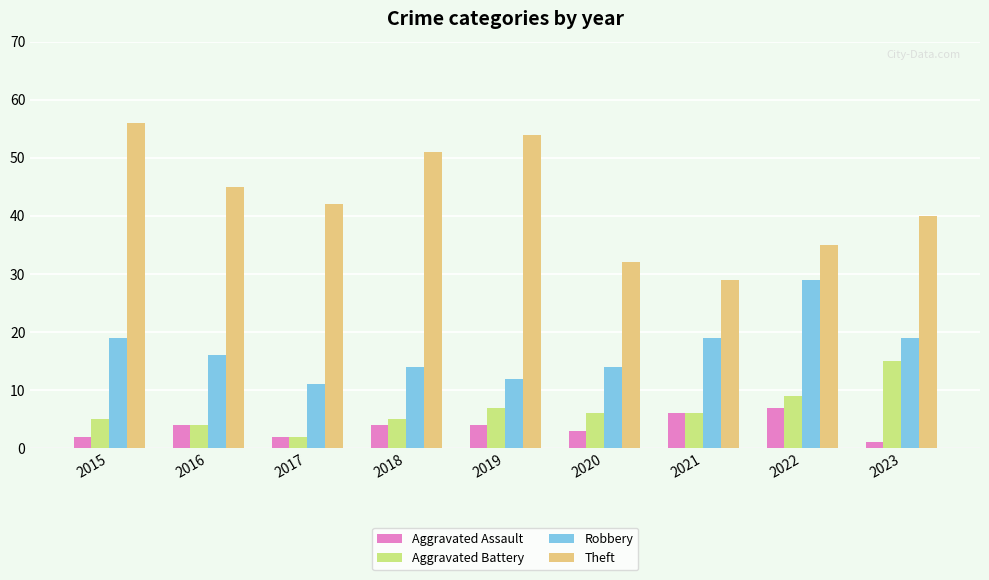

What is the spread (max minus min) of values at 2017?

40